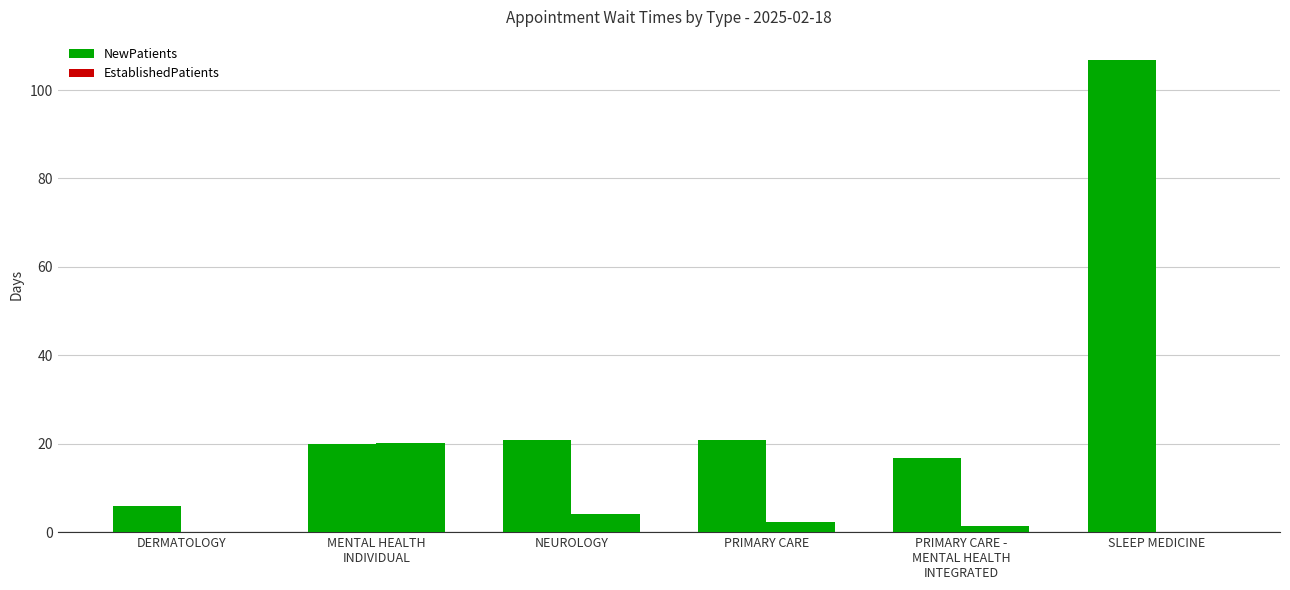

Reading right to left, list all the values displayed in this chart.

NewPatients: 106.7	16.8	20.8	20.9	20.0	6.0
EstablishedPatients: 0.0	1.5	2.4	4.1	20.2	0.0